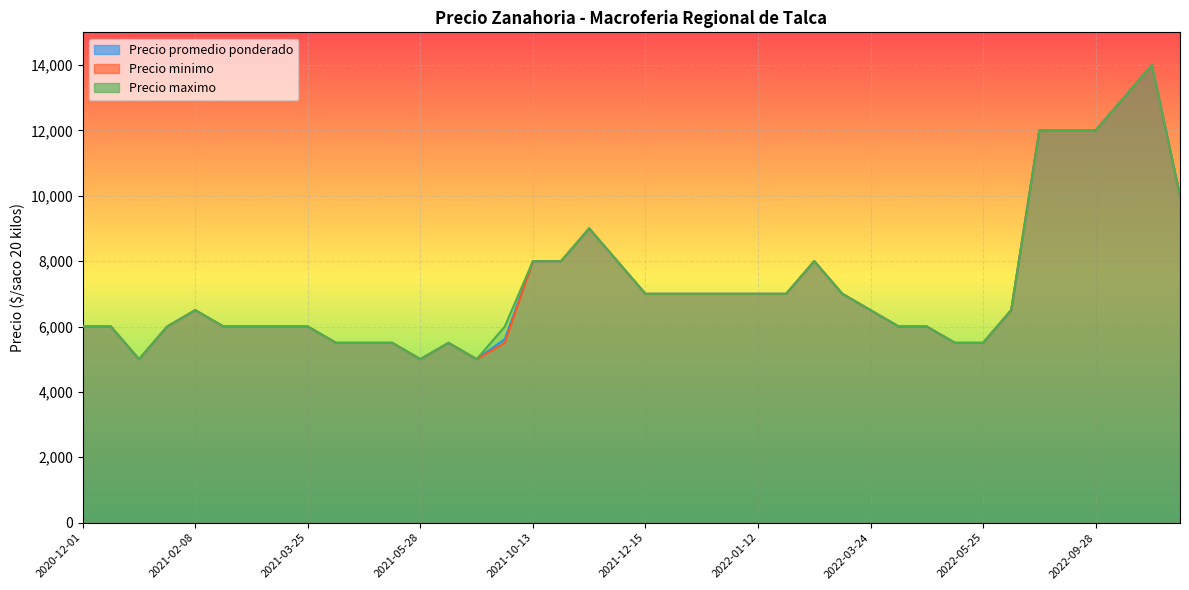

True or false: Precio minimo has a value of 5500 at 2021-04-28.

True